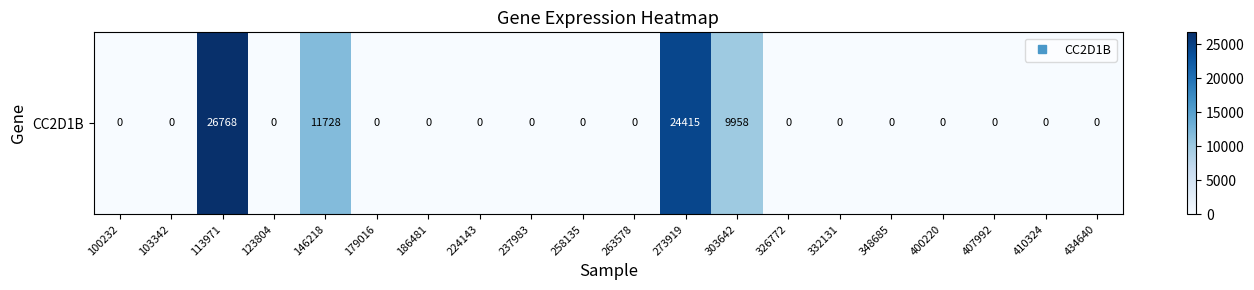

Between 434640 and 100232, which is larger?

434640